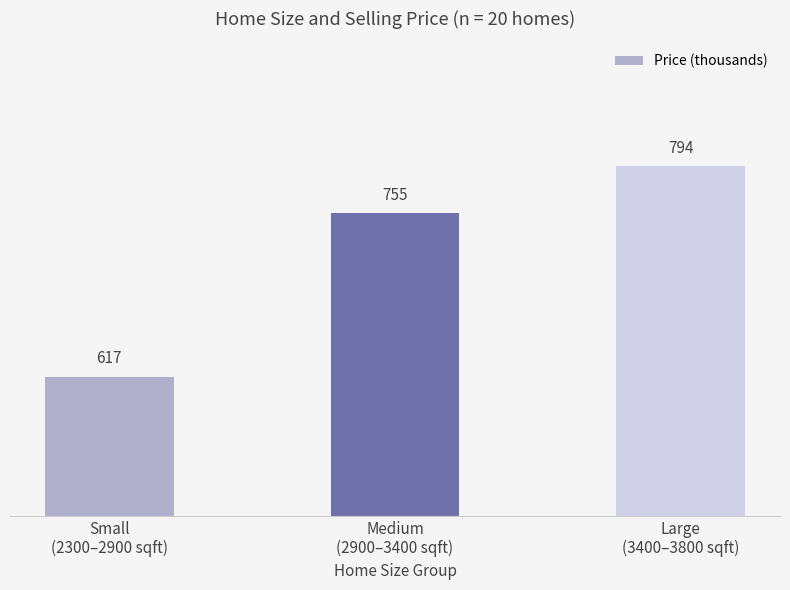

What is the smallest value displayed?

617.0